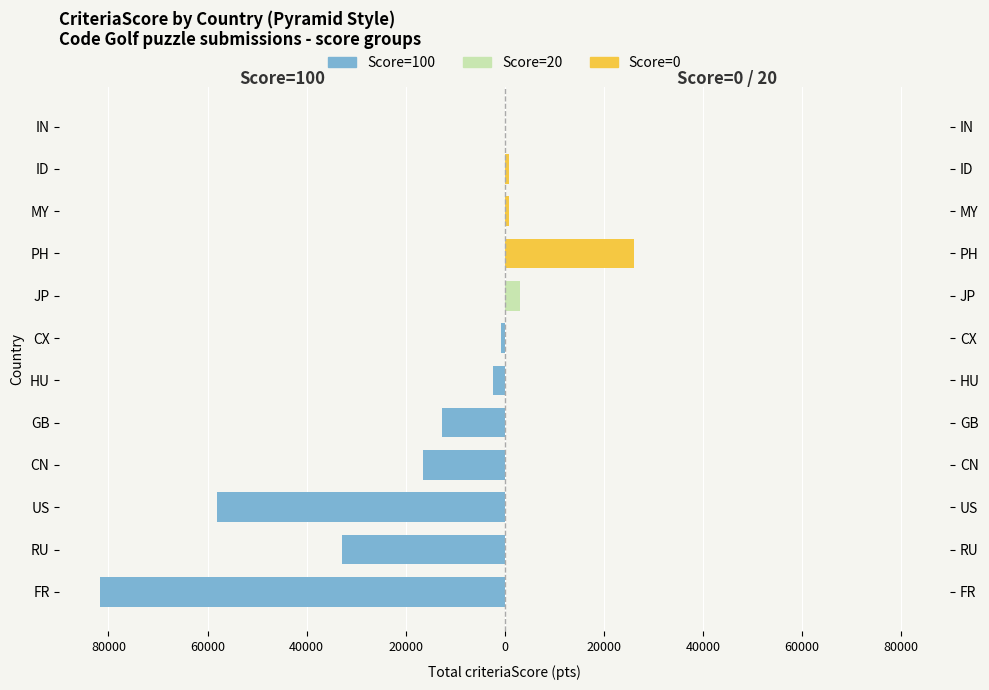

What is the lowest value of the Score=100 (Criterion pts) series?

-81744